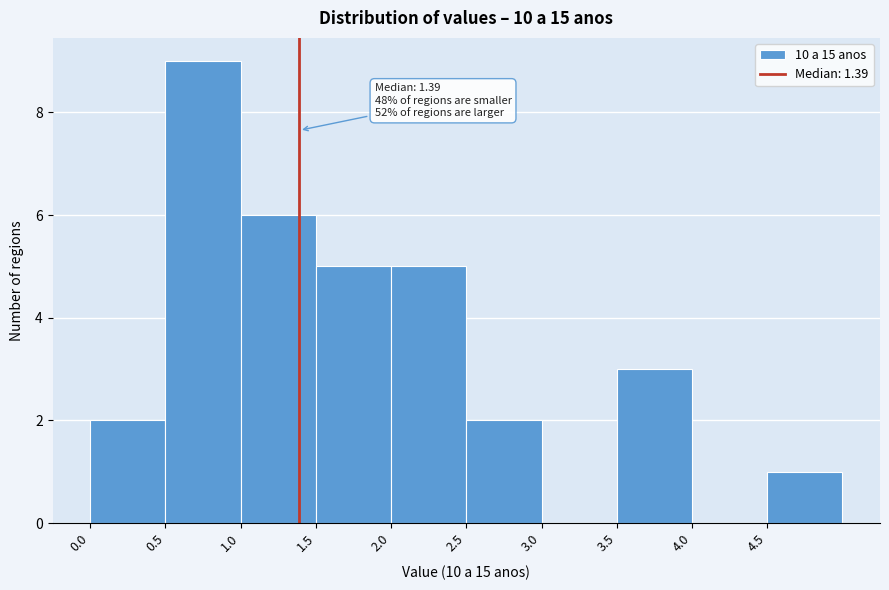

Which range on the x-axis has the tallest bar?

0.5 to 1.0